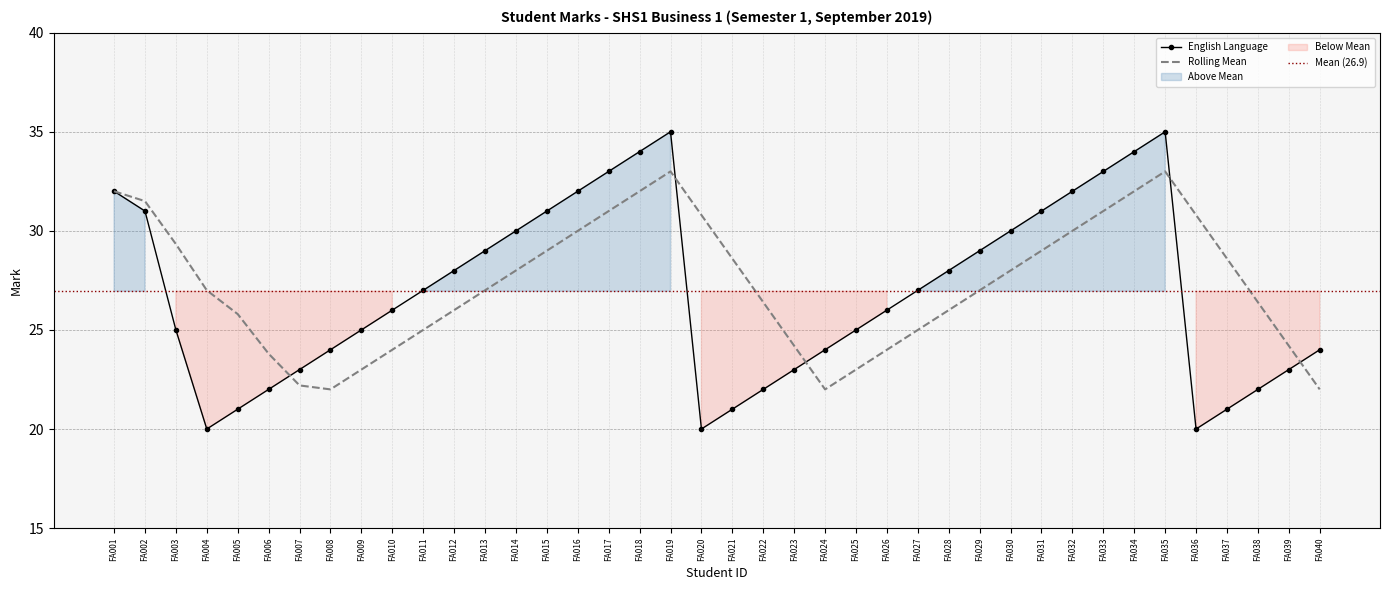

At which label is the value closest to 27?

FA011